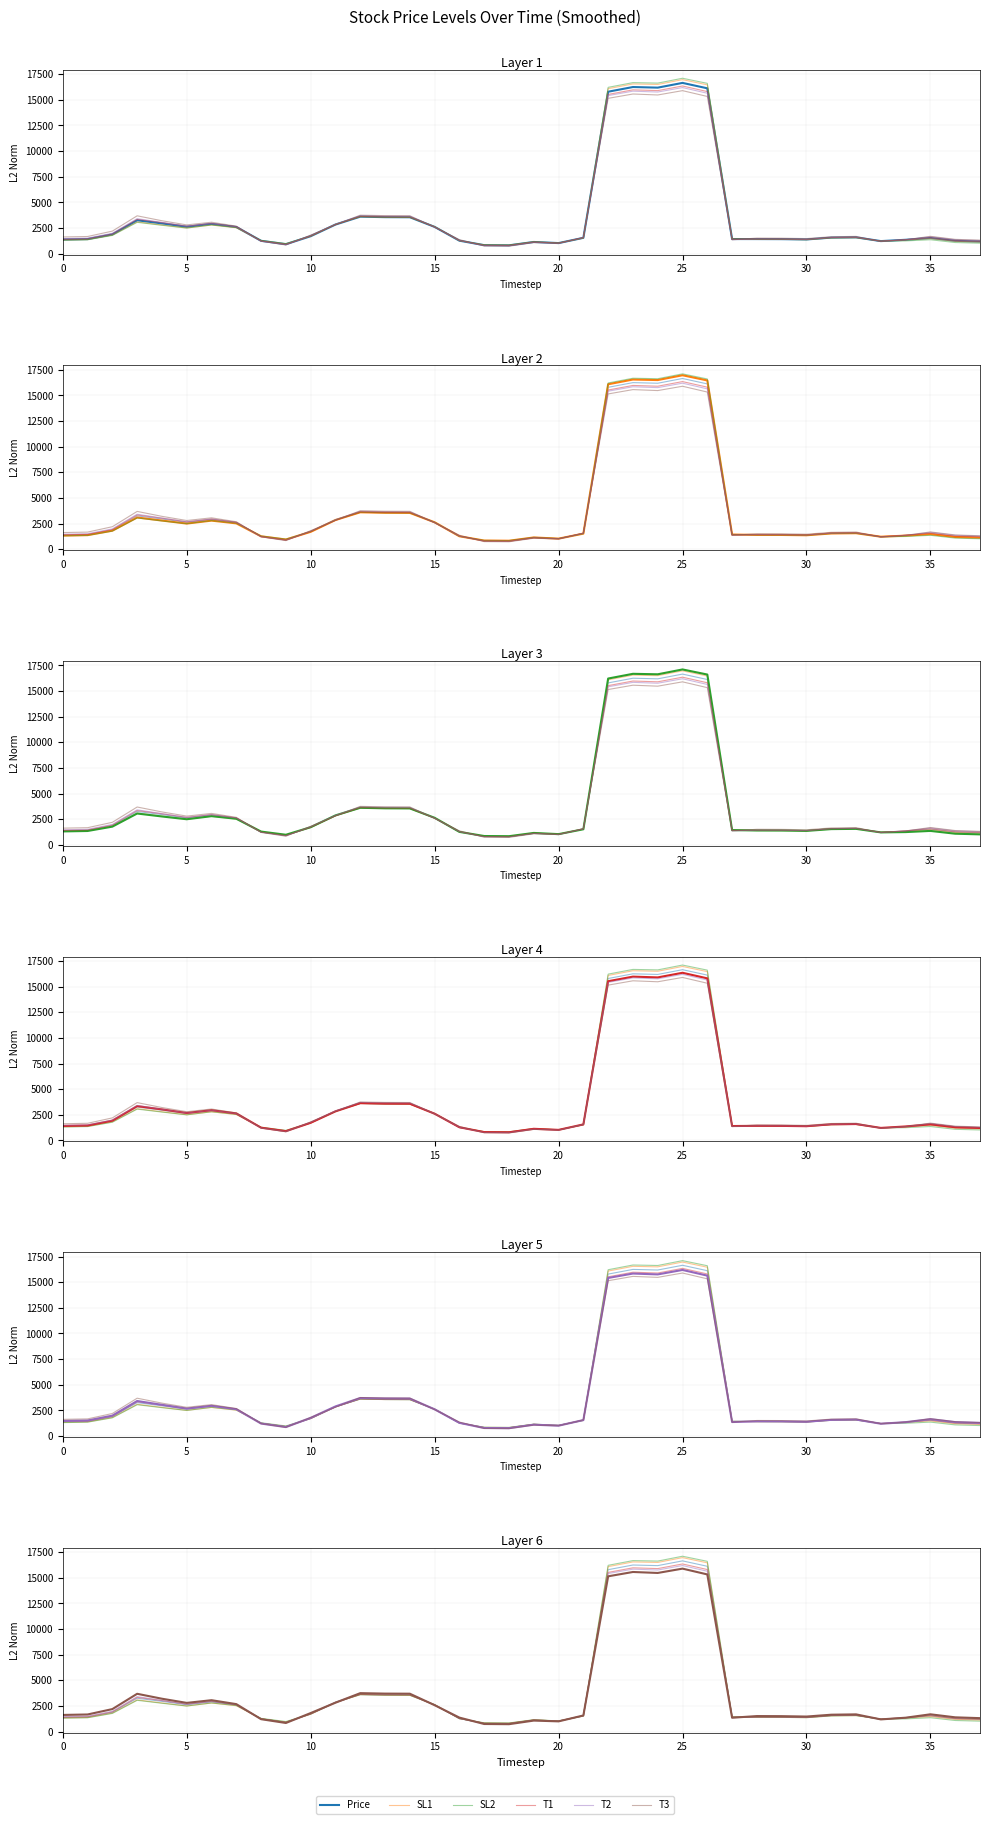

Reading right to left, transcribe all the data shown in this chart.

Price: 1181.5	1250.3	1529.7	1351.3	1222.4	1589.1	1563.8	1383.2	1413.9	1420.8	1423.8	16124.4	16652.0	16189.4	16249.0	15792.6	1542.0	1028.8	1138.0	809.9	827.4	1263.3	2608.7	3549.5	3558.9	3605.5	2835.3	1699.7	919.5	1250.0	2599.3	2899.9	2619.1	2946.7	3252.0	1879.3	1419.5	1377.3
SL1: 1127.9	1195.3	1469.0	1326.3	1220.6	1562.7	1537.9	1362.3	1392.8	1395.5	1433.4	16462.4	16968.0	16499.4	16549.9	16089.4	1521.8	1032.7	1148.6	828.6	846.4	1263.6	2628.8	3544.5	3554.7	3602.9	2848.8	1697.2	948.2	1259.7	2522.8	2789.3	2502.6	2796.5	3095.8	1806.7	1373.1	1331.6
SL2: 1020.0	1084.5	1356.4	1242.7	1212.4	1557.5	1534.0	1359.2	1392.7	1398.4	1437.5	16607.9	17104.7	16631.7	16678.5	16218.3	1517.5	1042.6	1160.0	841.4	858.8	1260.9	2636.8	3551.6	3561.6	3612.4	2871.7	1717.9	982.0	1292.1	2542.2	2795.0	2495.0	2764.8	3053.4	1774.5	1349.8	1308.6
T1: 1212.8	1283.6	1570.9	1363.4	1219.8	1598.2	1572.1	1386.5	1416.6	1423.4	1402.4	15806.8	16350.3	15899.1	15975.1	15527.8	1562.3	1028.0	1132.9	793.7	810.8	1284.5	2603.0	3579.6	3588.8	3634.4	2833.2	1720.3	901.1	1240.3	2634.6	2949.2	2675.8	3026.7	3344.1	1927.0	1456.3	1413.2
T2: 1282.2	1357.8	1645.6	1351.2	1198.2	1606.9	1576.0	1391.7	1427.2	1432.6	1363.1	15643.1	16196.1	15761.3	15845.9	15415.0	1554.4	1008.1	1102.9	761.2	779.1	1285.2	2602.9	3654.4	3663.5	3707.3	2884.6	1771.2	870.4	1213.9	2618.6	2944.7	2673.6	3043.1	3414.4	1987.8	1514.2	1470.7
T3: 1313.3	1392.8	1687.6	1356.0	1190.8	1681.4	1648.5	1468.4	1506.8	1515.6	1352.6	15330.1	15895.8	15474.0	15568.6	15146.4	1573.5	999.3	1075.1	724.2	742.0	1365.6	2576.0	3697.3	3706.0	3750.5	2818.9	1809.6	841.7	1211.8	2680.9	3063.7	2801.4	3208.1	3688.4	2196.6	1670.6	1625.6